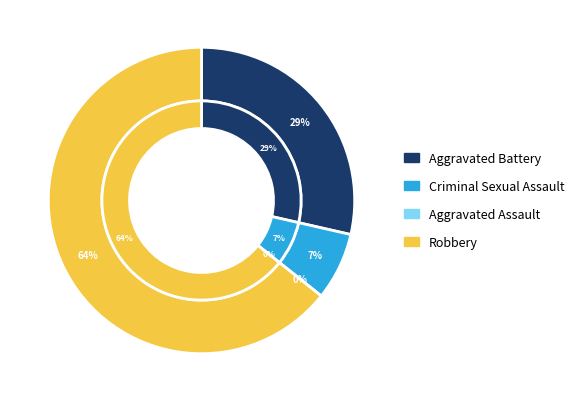

What is the majority slice?

Robbery